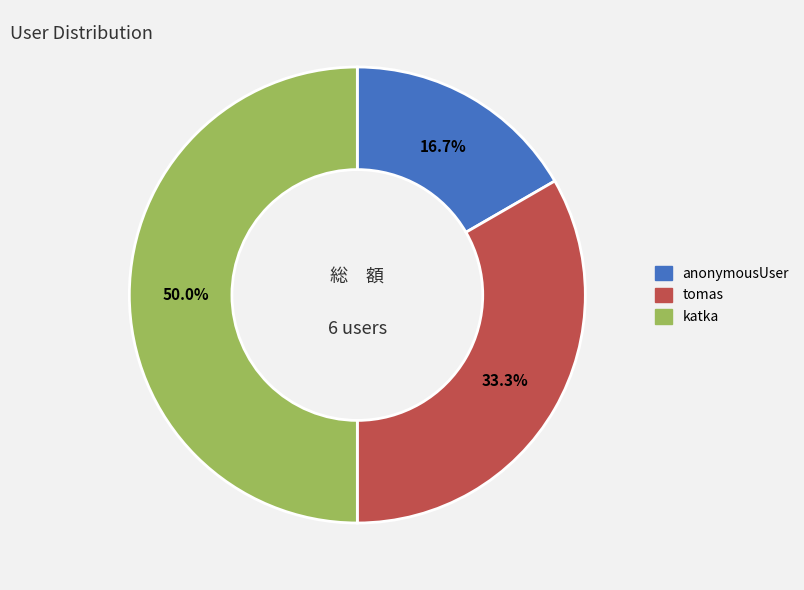

To the nearest percent, what percentage of the pie is katka?

50%